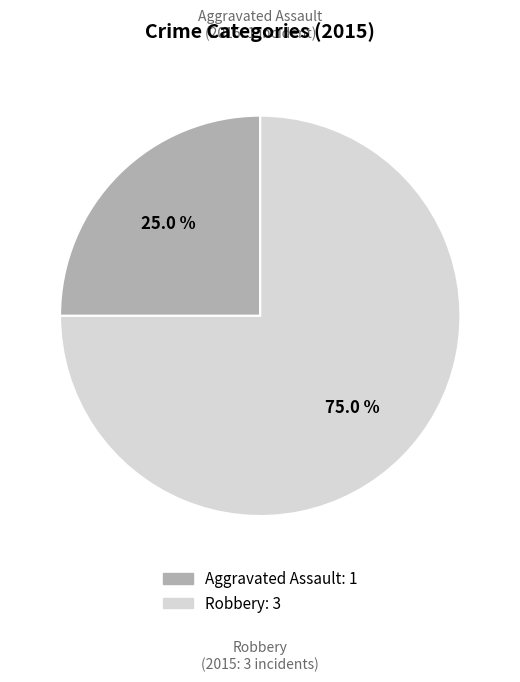

Between Aggravated Assault and Robbery, which is larger?

Robbery